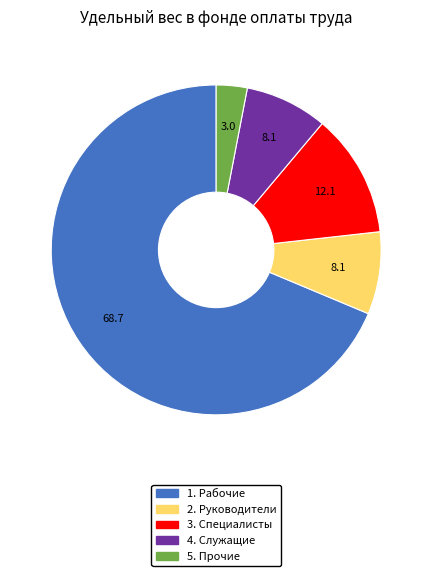

The 2. Руководители slice represents 18% of the pie. True or false?

False